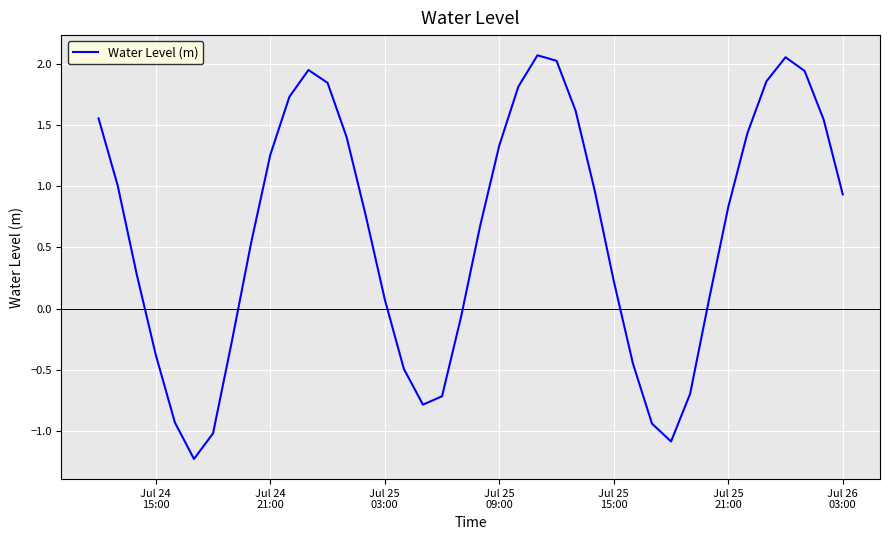

What is the minimum value shown in the chart?

-1.2